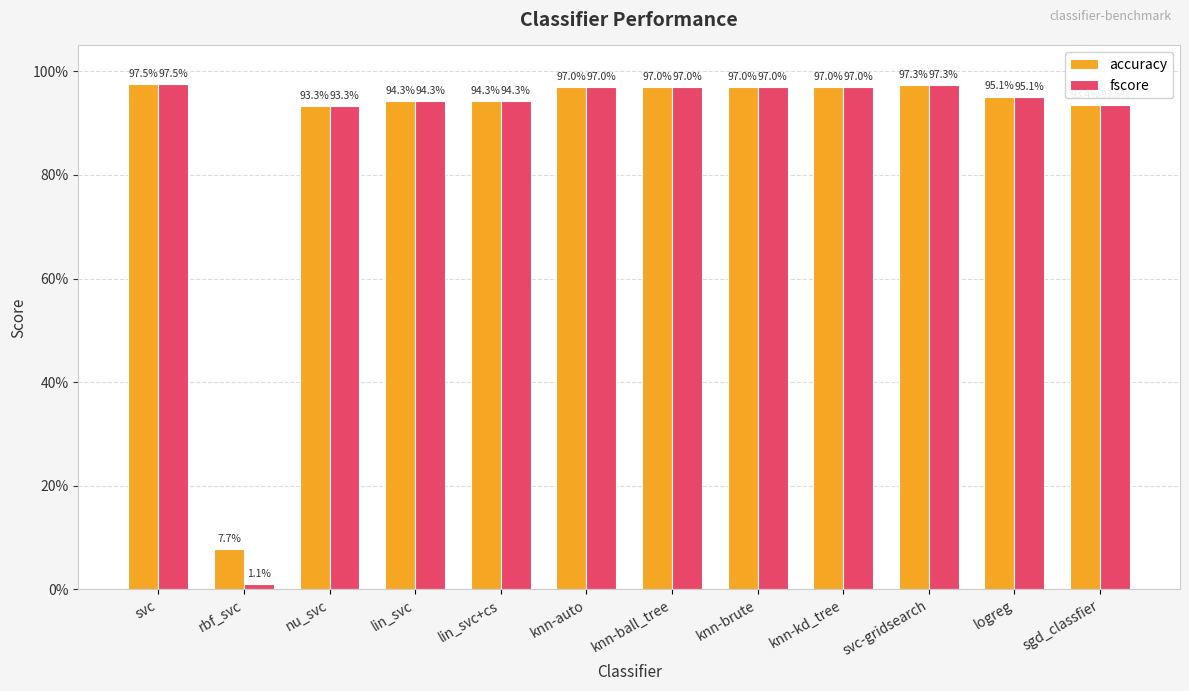

Does the chart contain stacked bars?

No